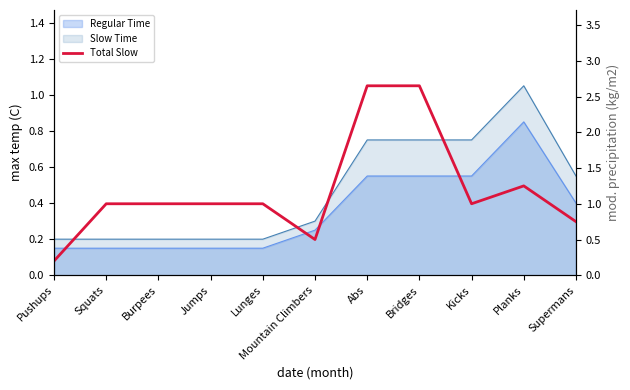

Is it true that the value at Jumps is 1.0?

True